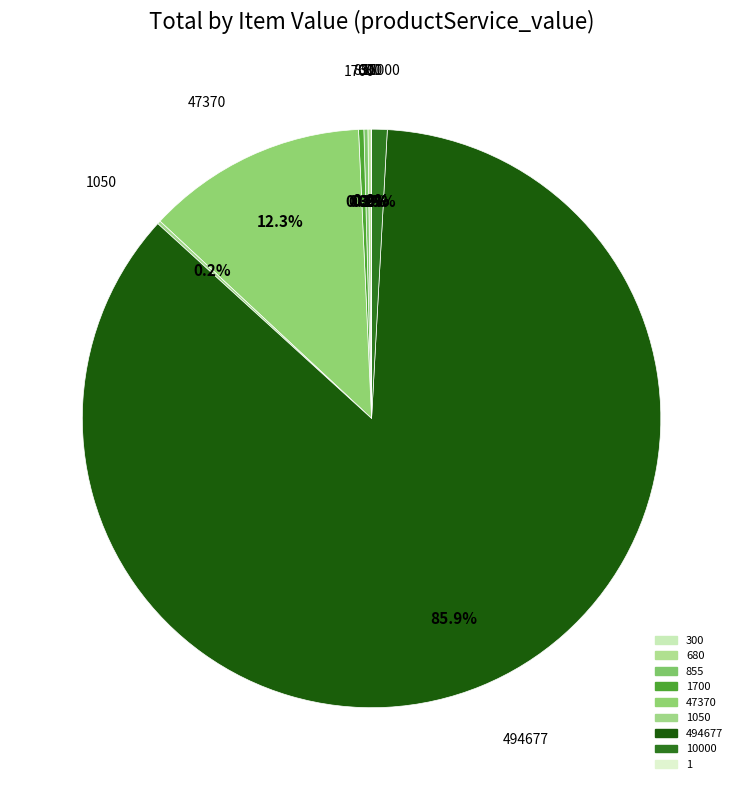

Is there a majority slice in this chart?

Yes